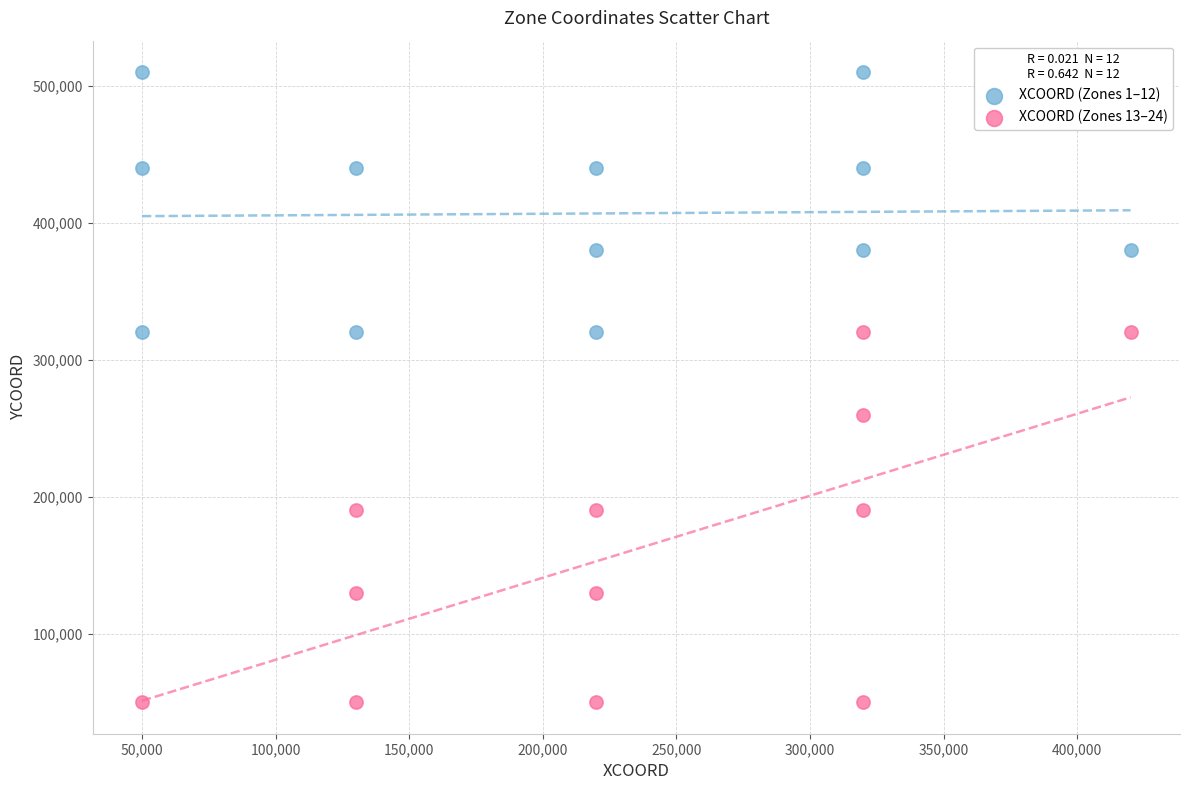

Which series contains the highest Y value?

XCOORD (Zones 1–12)